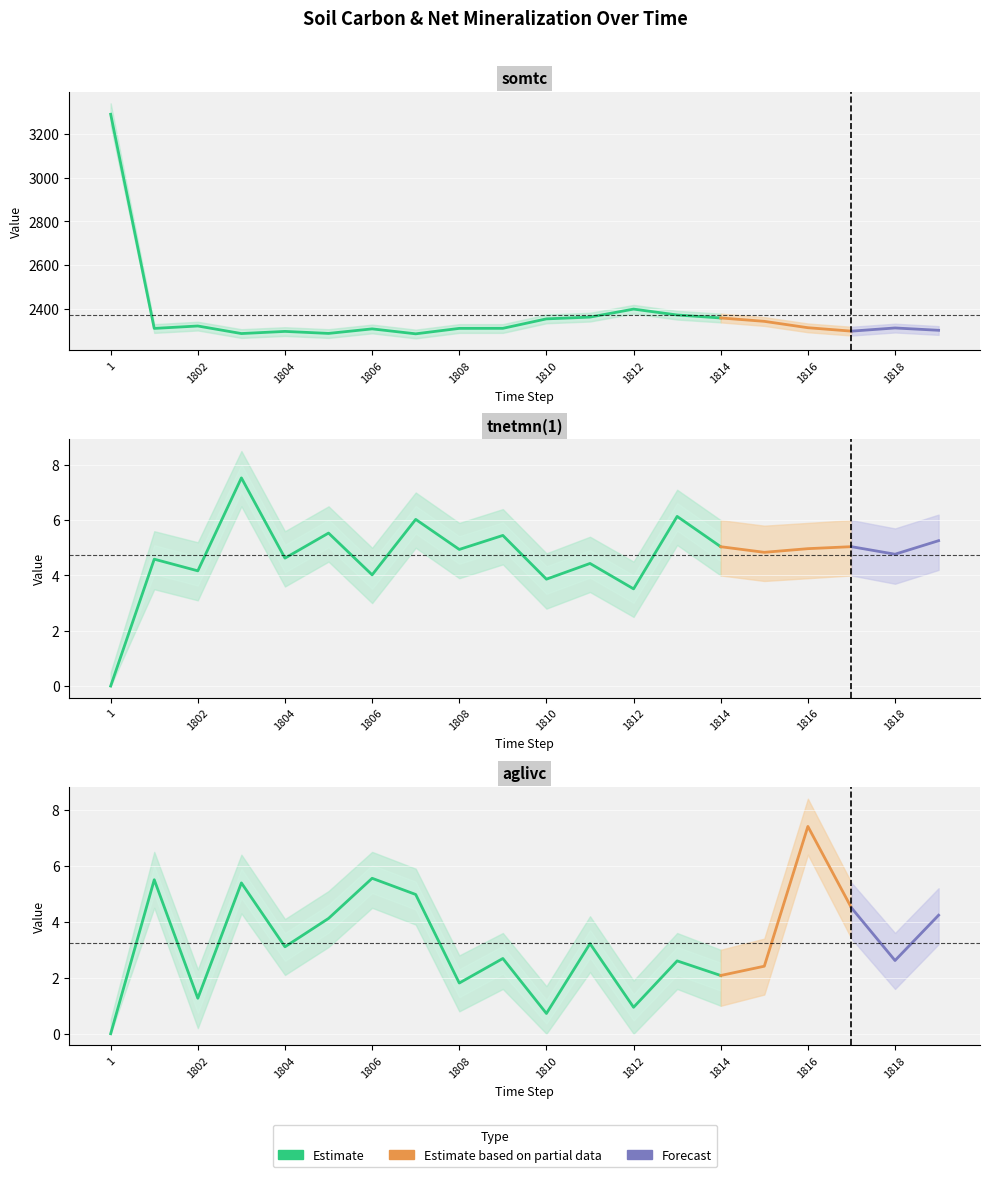

Between 1801 and 1813, which series saw the biggest shift?

somtc